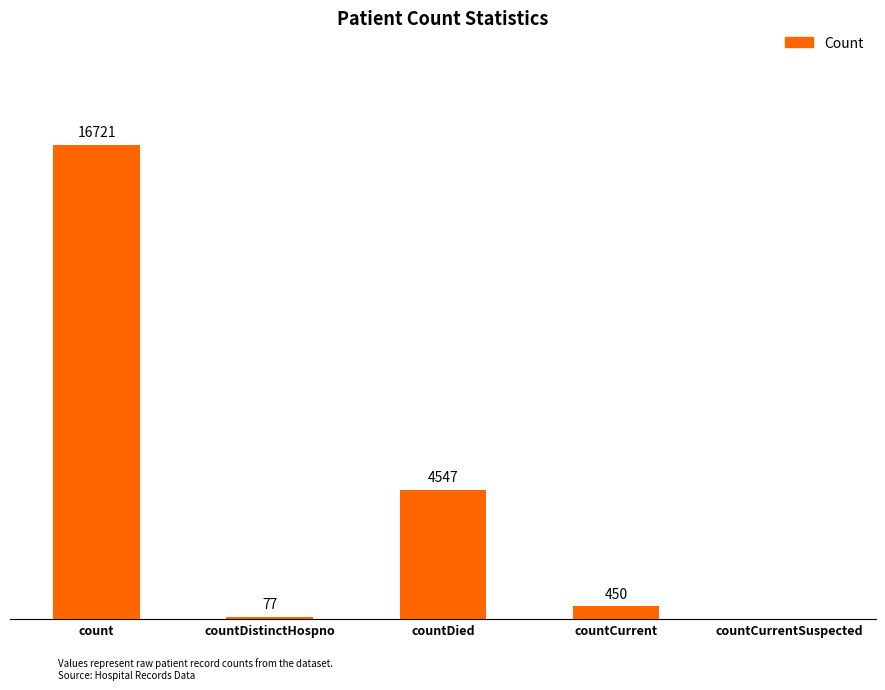

Which has a higher value, countDied or count?

count